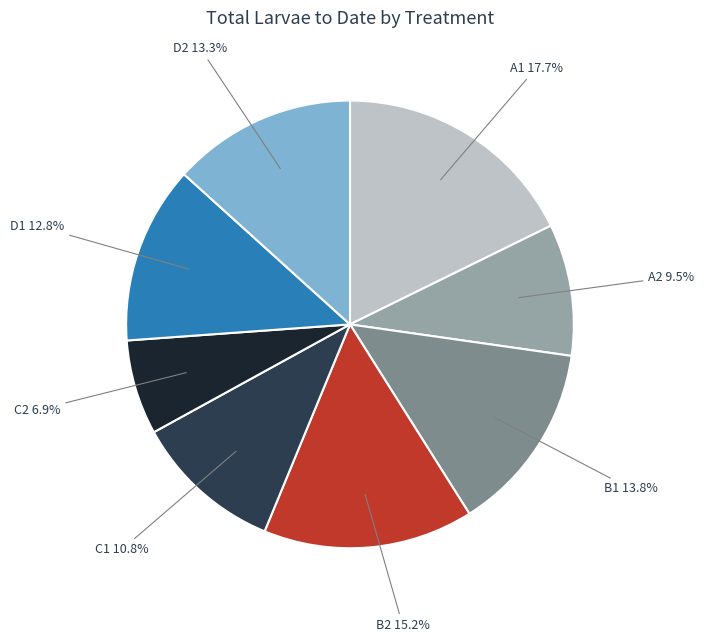

Is there any slice that represents more than half of the pie?

No